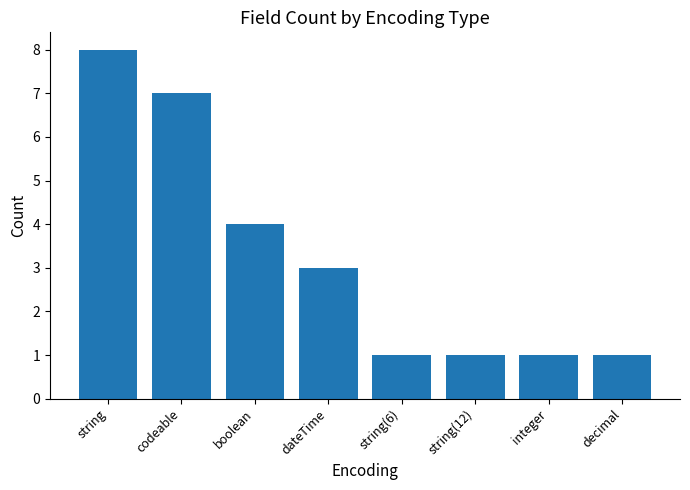

What is the label of the 4th bar from the left?

dateTime